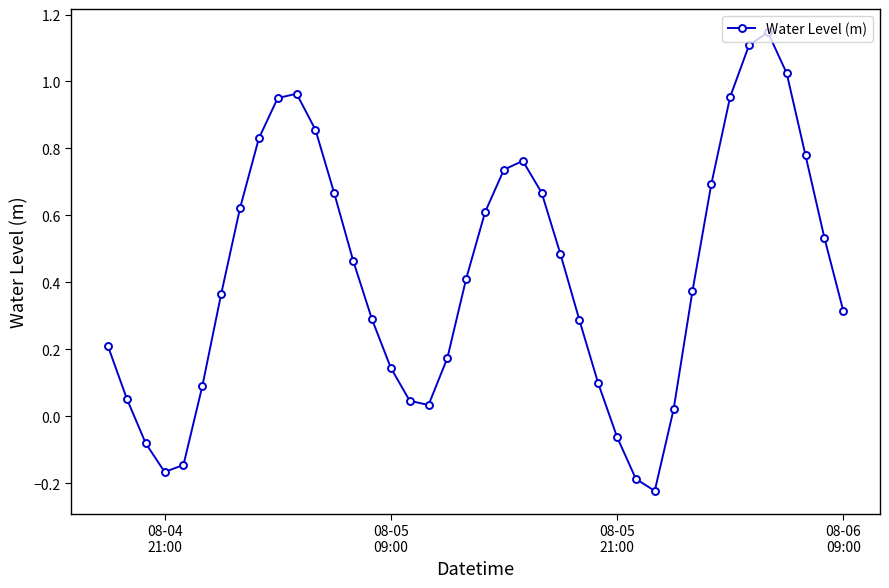

What is the difference between the maximum and minimum values?

1.4